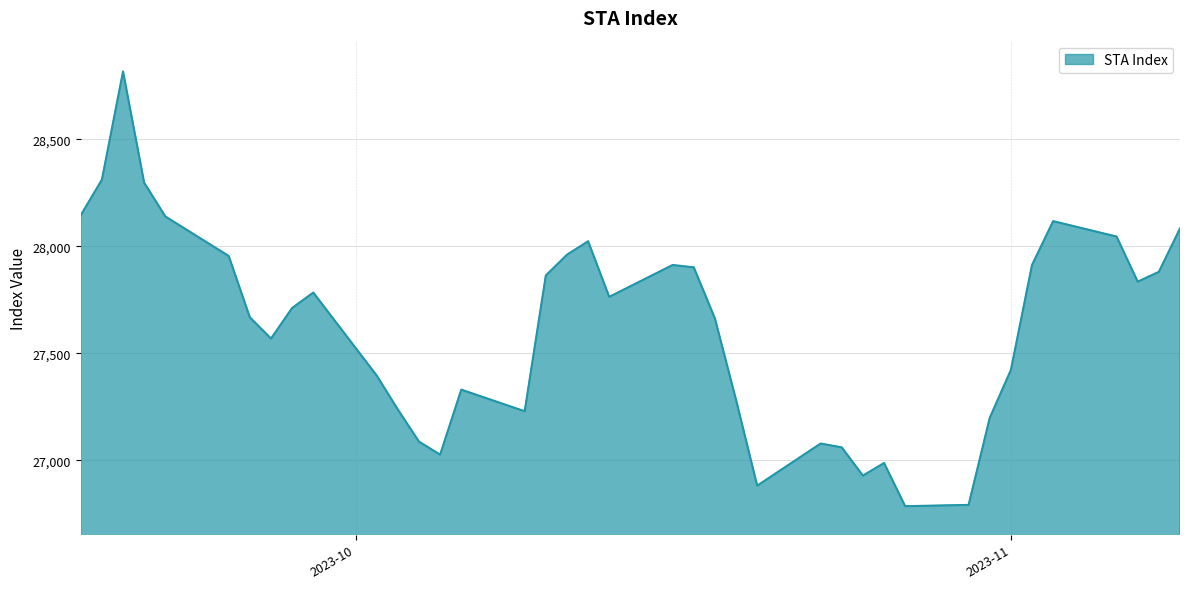

What is the difference between the maximum and minimum values?

2033